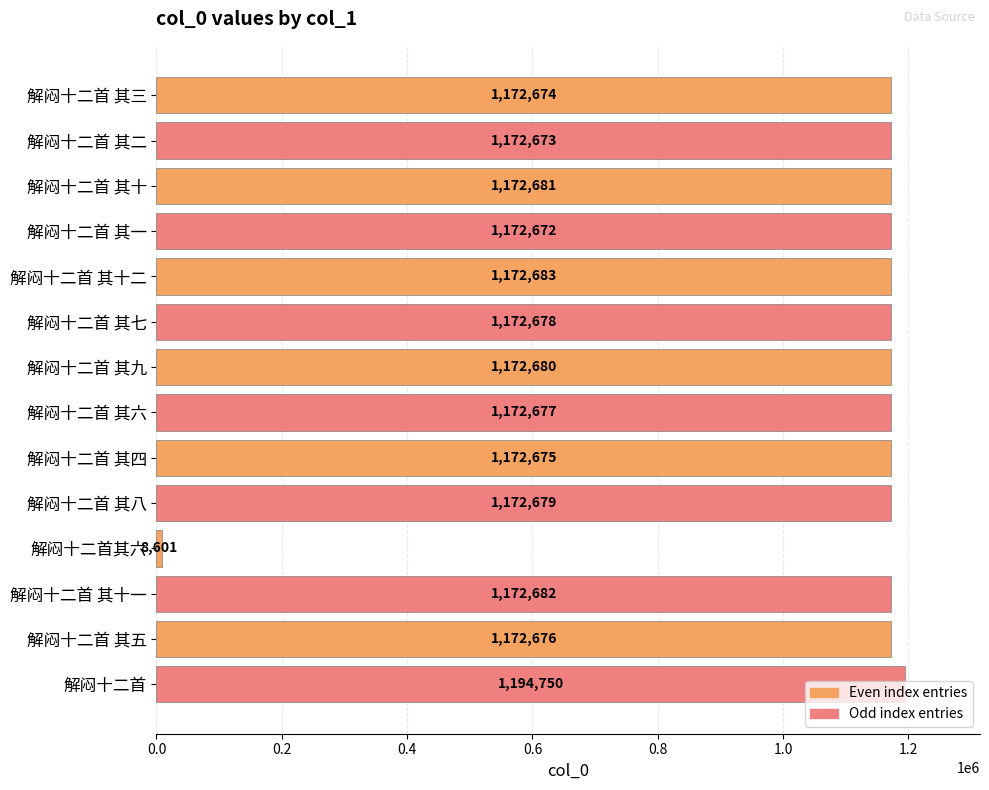

What is the minimum value shown in the chart?

8601